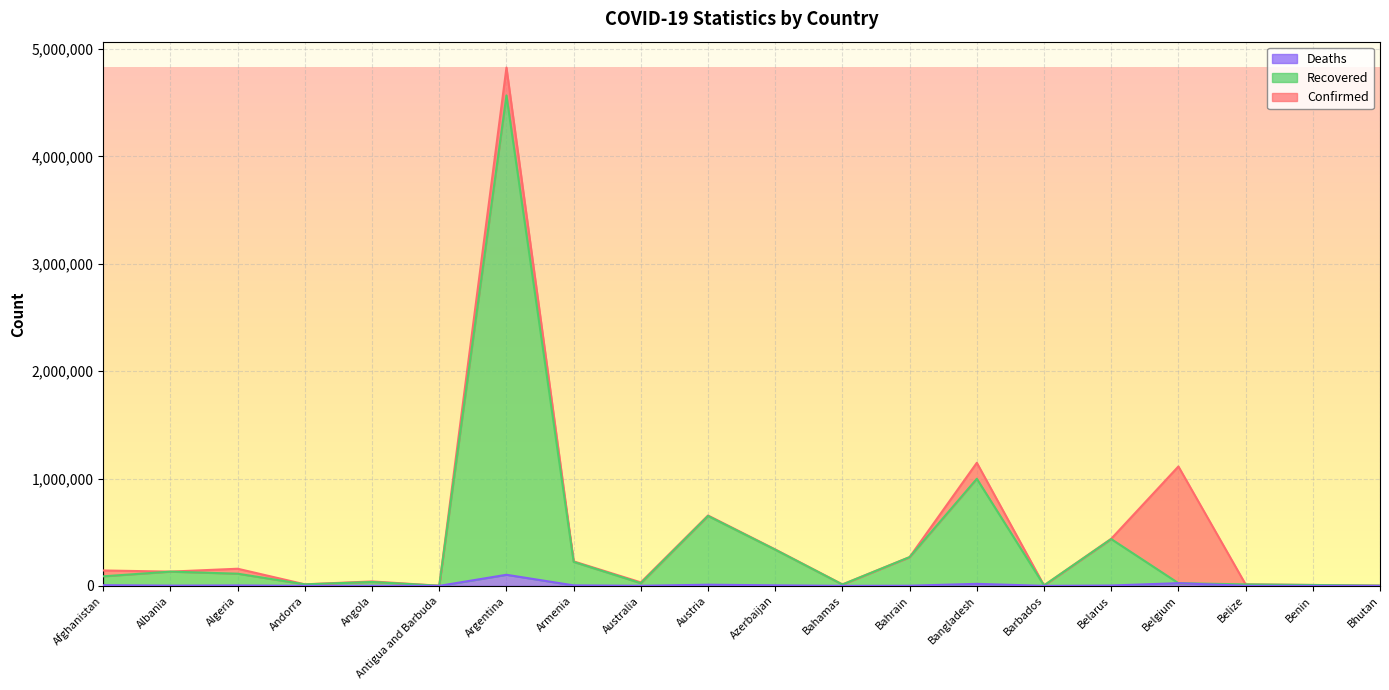

Read the Confirmed value at Benin, to the nearest 100.

8300